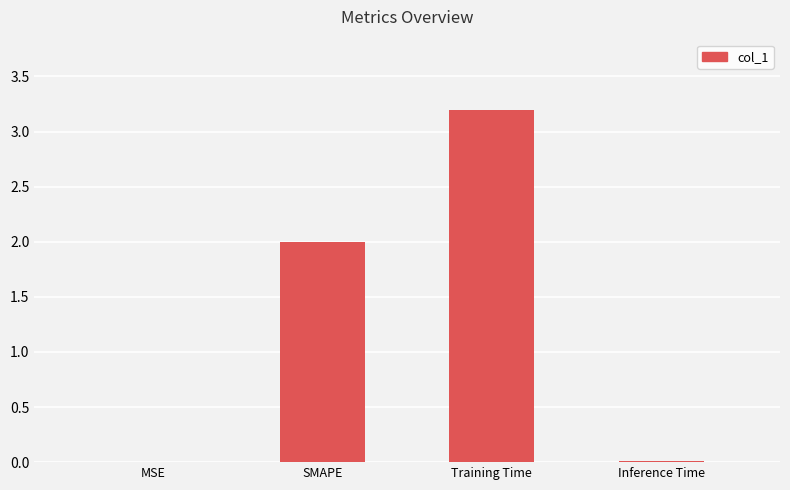

Are the bars horizontal?

No